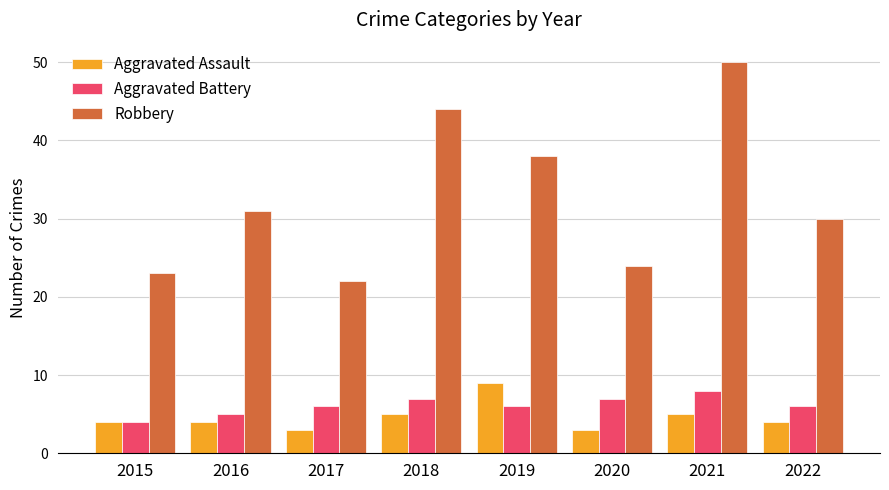

Rank the categories by Robbery value from lowest to highest.

2017, 2015, 2020, 2022, 2016, 2019, 2018, 2021